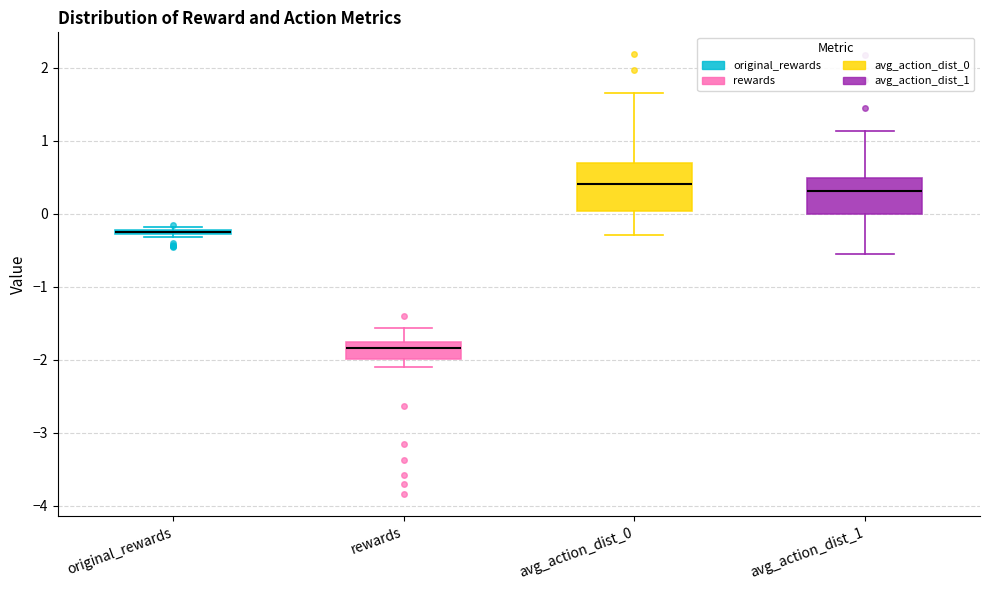

Which box is the tallest, from its lower edge to its upper edge?

avg_action_dist_0